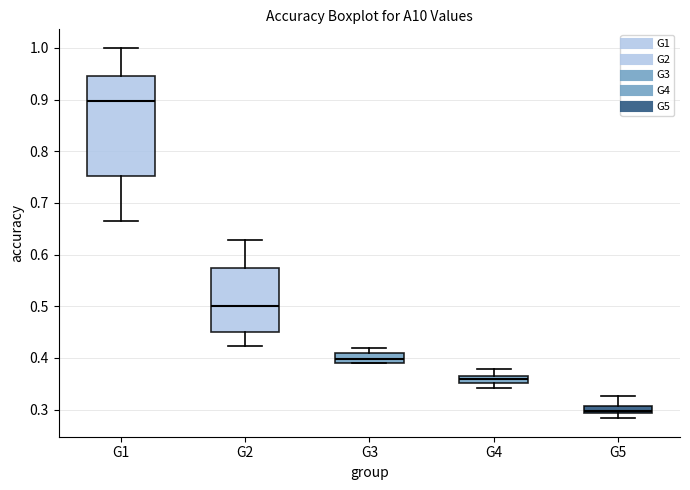

Where does the lower whisker of the box for G4 end on the y-axis? The values are not printed on the chart, so give them approximately, as read against the axis.

0.34